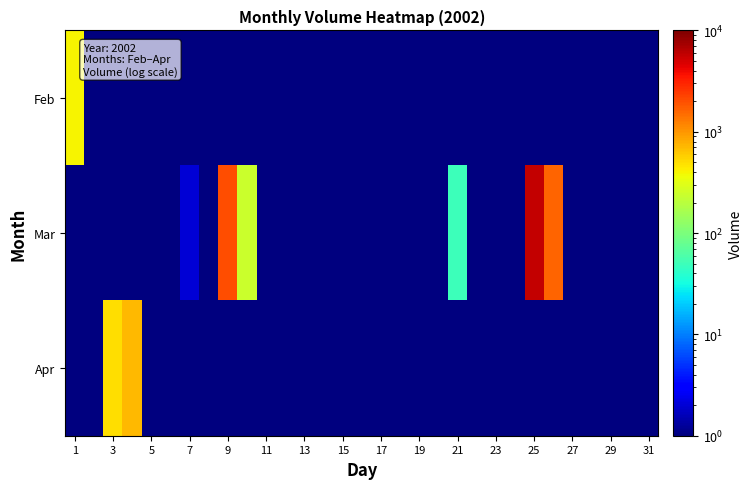

Which series has the largest range (max minus min)?

Mar